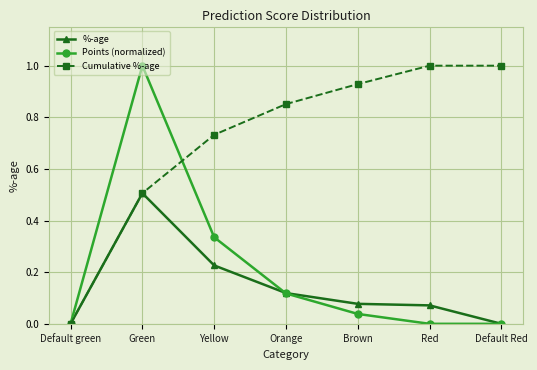

At Red, list the series in order from largest to smallest.

Cumulative %-age, %-age, Points (normalized)